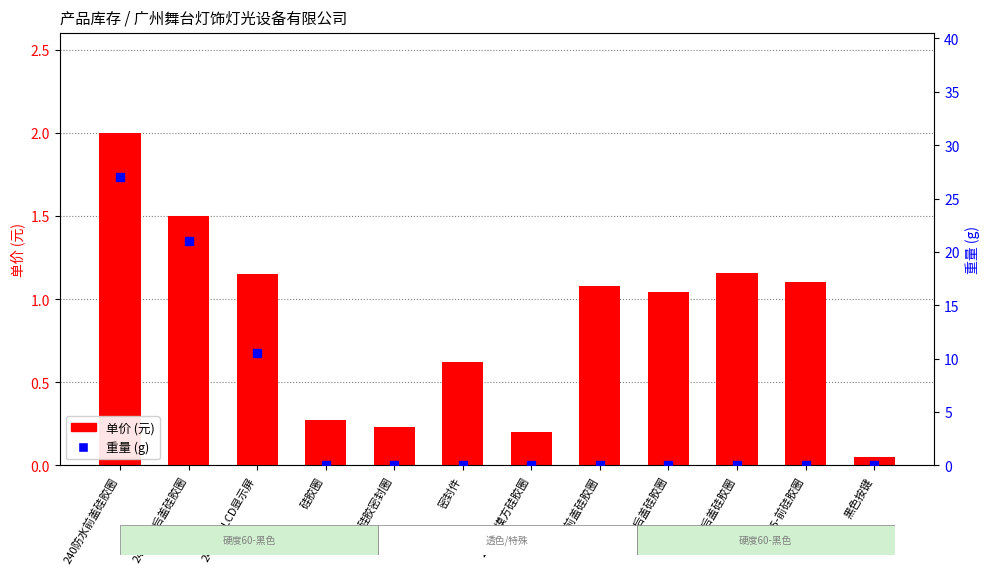

What is the label of the 12th bar from the left?

黑色按键